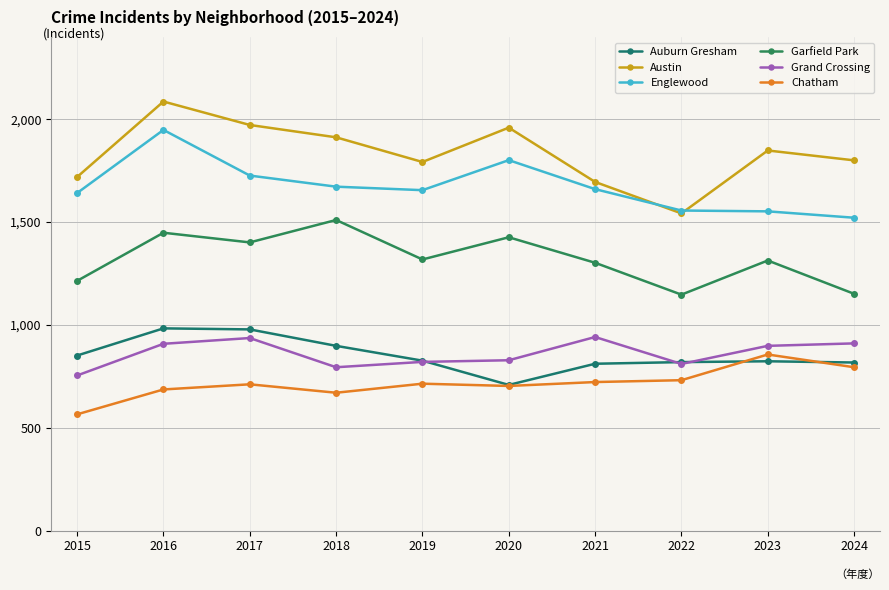

At which category is the sum across all series the highest?

2016